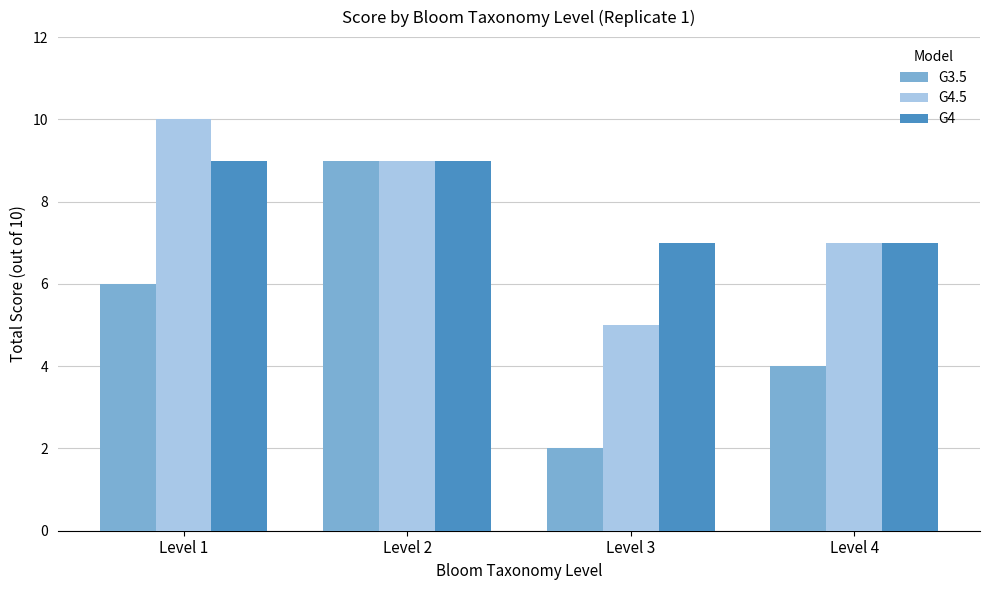

What is the total value across all series at Level 3?

14